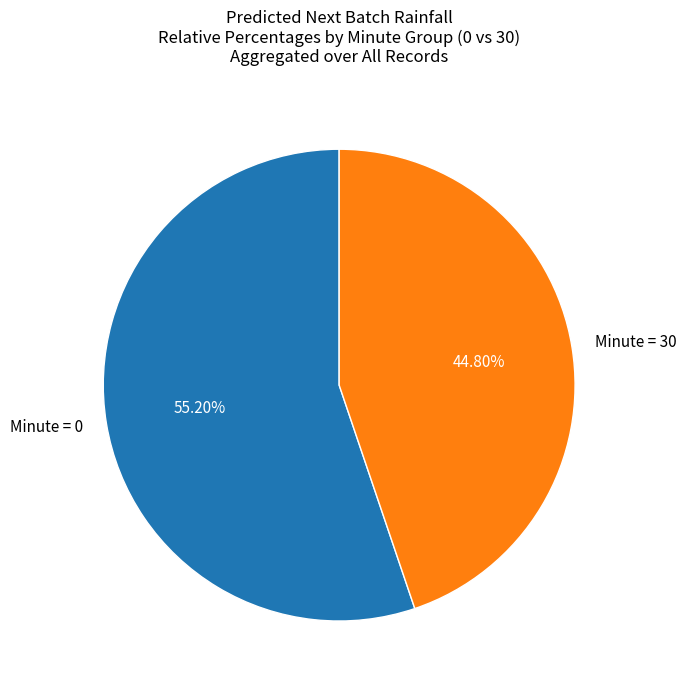

Which slice is the largest?

Minute = 0